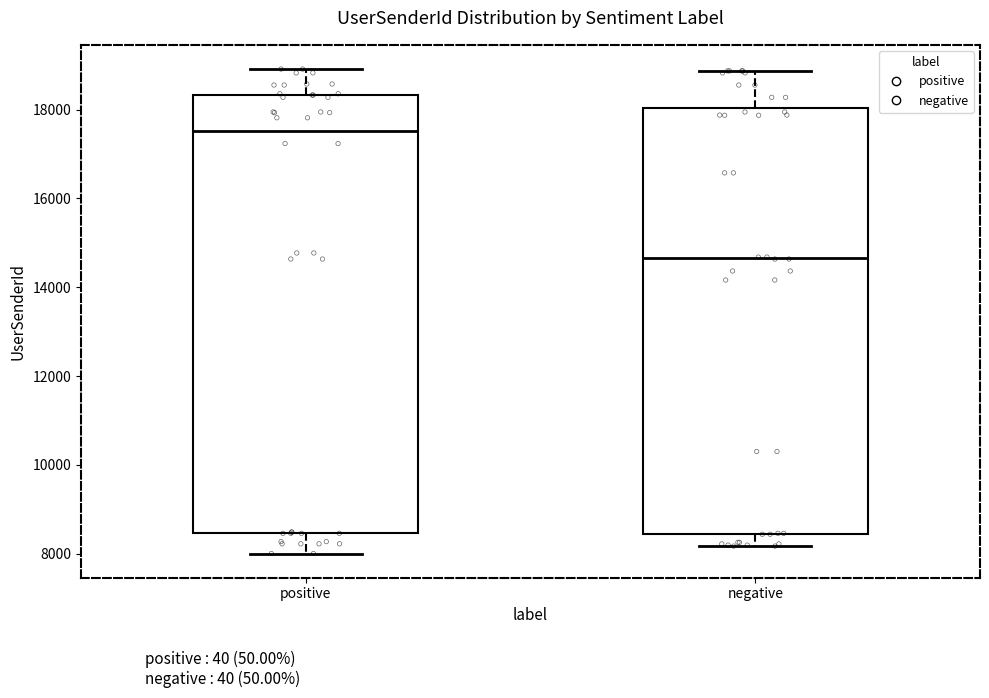

Which box has the highest median line?

positive